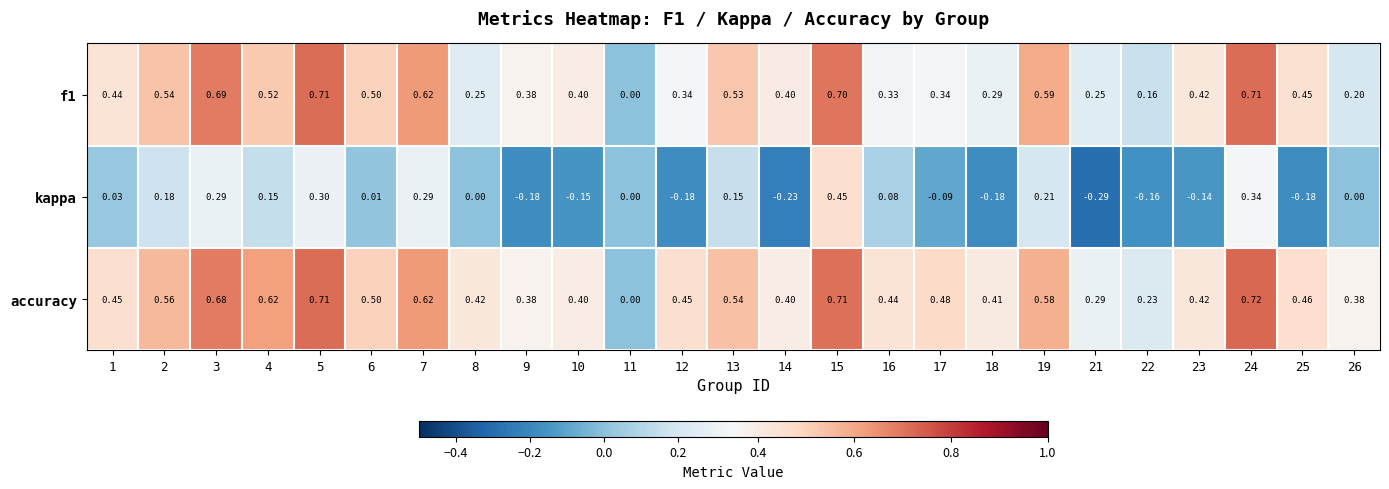

Which series changed the most between 9 and 15?

kappa